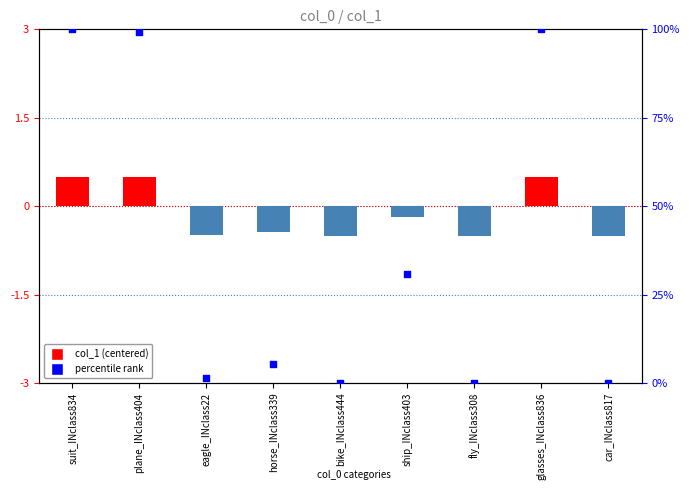

Which series reaches the maximum Y coordinate?

percentile rank